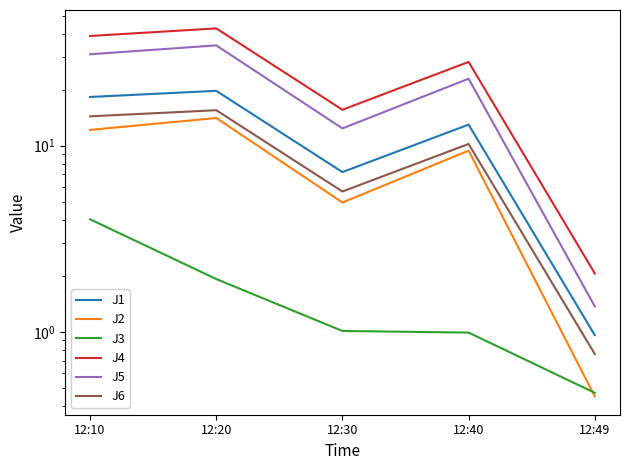

At which category is the sum across all series the highest?

12:20